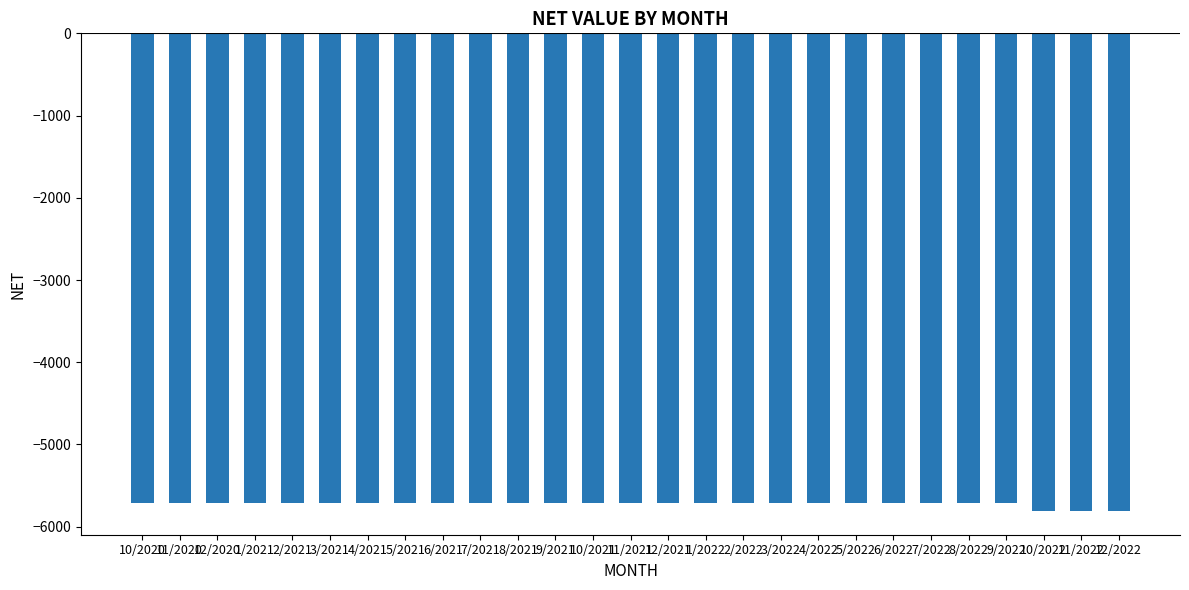

The chart shows a value of -1429.7 at 3/2021. True or false?

False